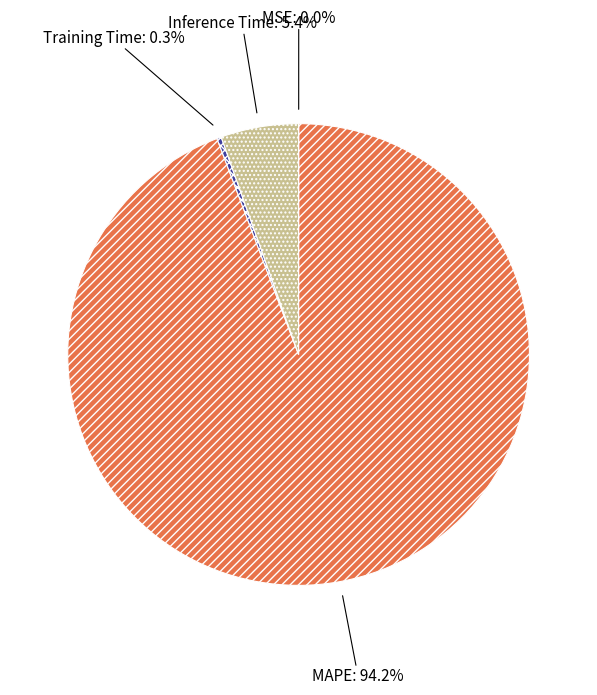

Which slice represents more than half of the pie?

MAPE